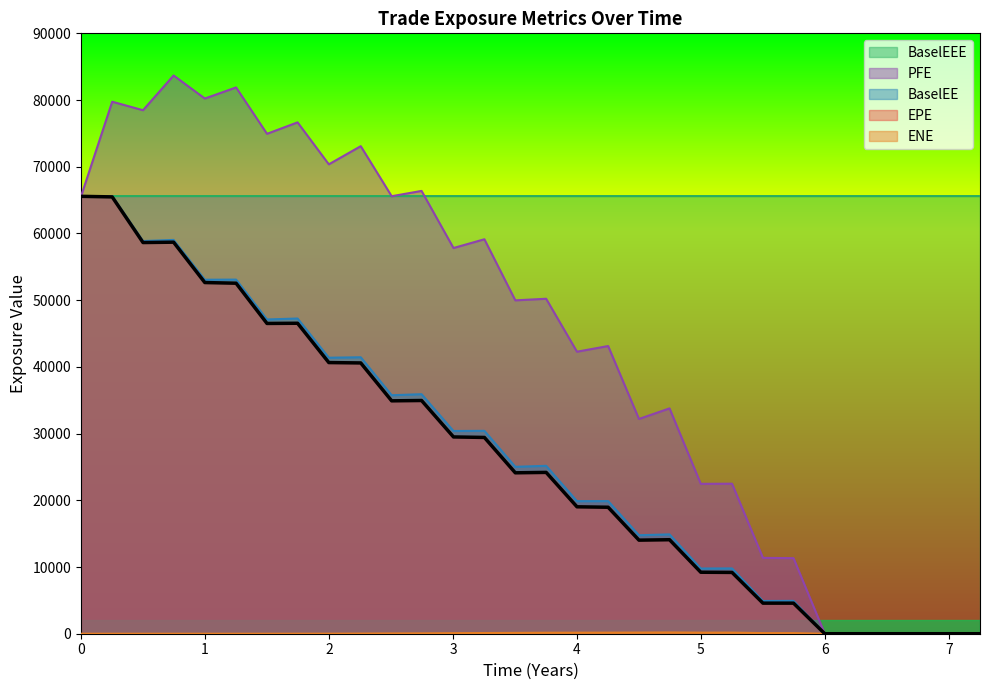

Which series has the largest range (max minus min)?

PFE